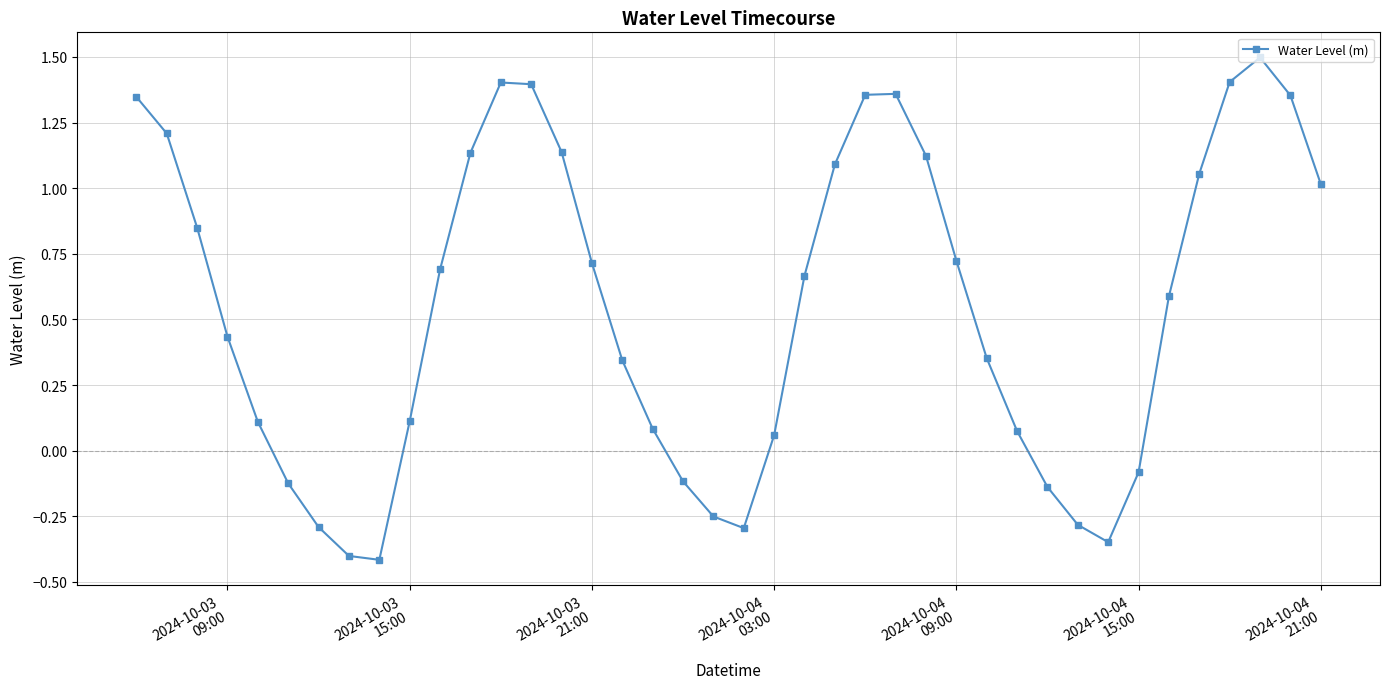

What is the sum of all values?

21.9